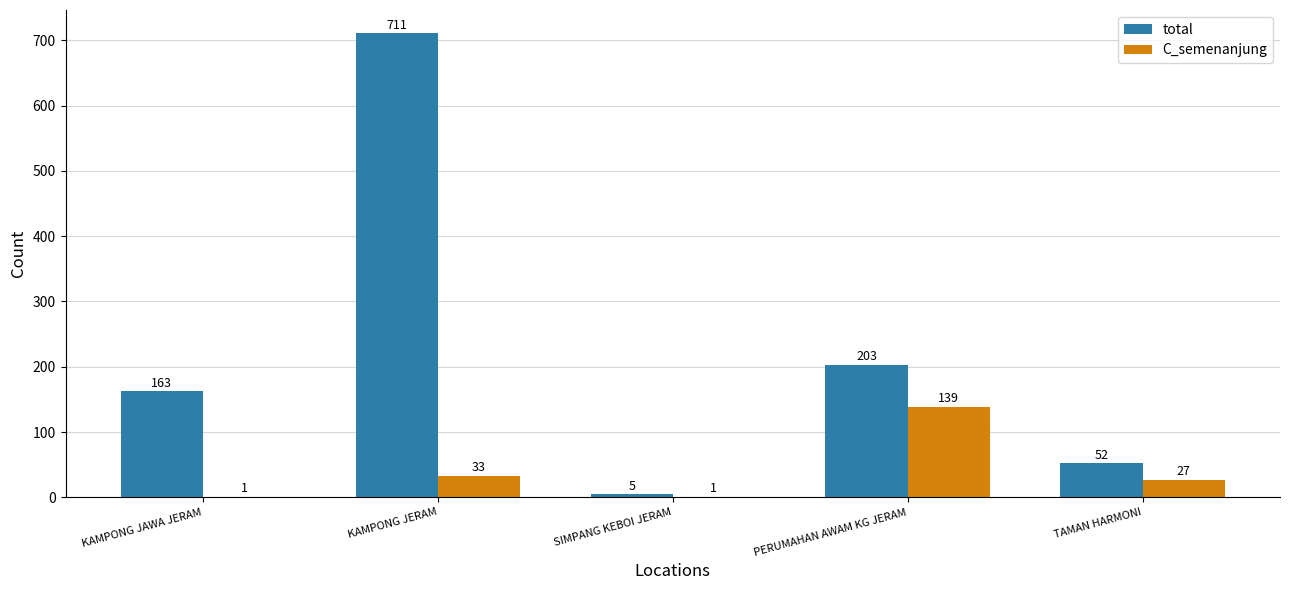

How many distinct data groups are displayed?

2